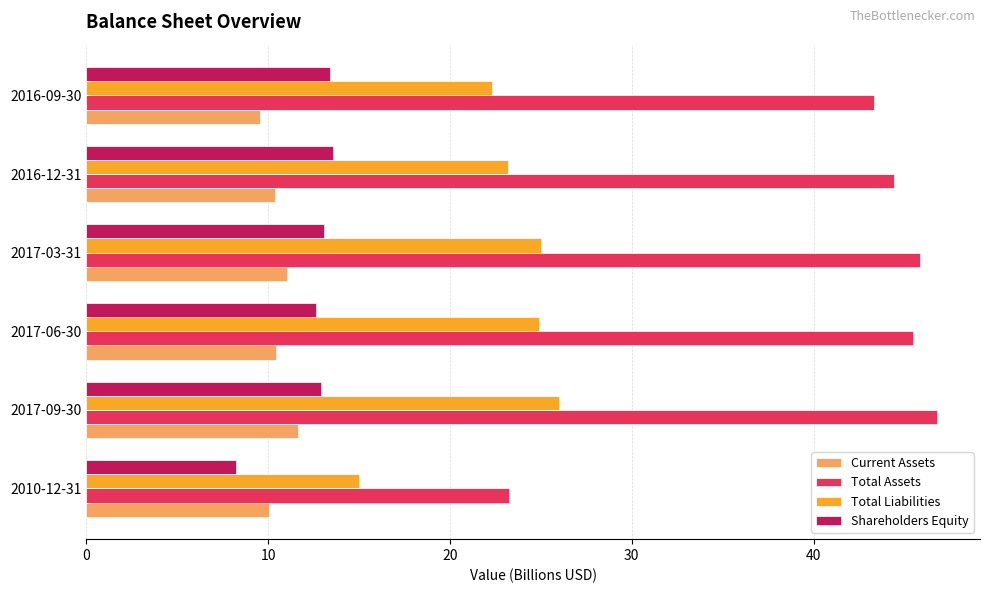

Which series has the largest total across all categories?

Total Assets